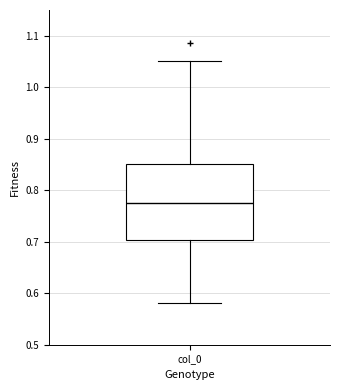

Transcribe this box plot: give where the median line is, the range the box spans, and where the two whiskers end, as read against the y-axis. The values are not printed on the chart, so give them approximately, as read against the axis.

median 0.77, box 0.70 to 0.85, whiskers 0.58 to 1.05